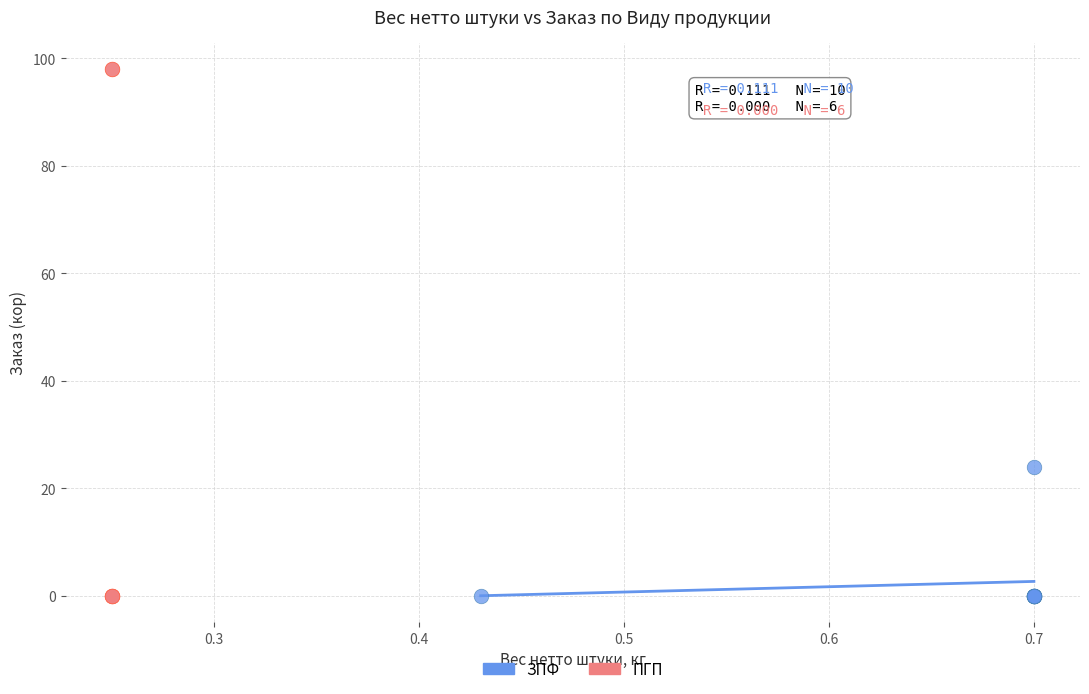

Which series has the largest Y range (max minus min)?

ПГП